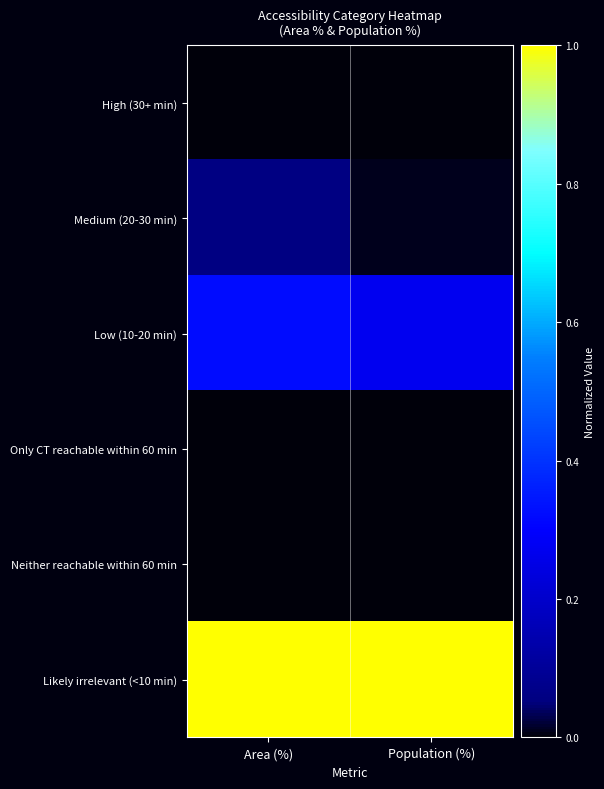

Reading right to left, what are all the values shown in this chart?

High (30+ min): Population (%)=0.0	Area (%)=0.0
Medium (20-30 min): Population (%)=0.0	Area (%)=0.1
Low (10-20 min): Population (%)=0.3	Area (%)=0.3
Only CT reachable within 60 min: Population (%)=0.0	Area (%)=0.0
Neither reachable within 60 min: Population (%)=0.0	Area (%)=0.0
Likely irrelevant (<10 min): Population (%)=1.0	Area (%)=1.0